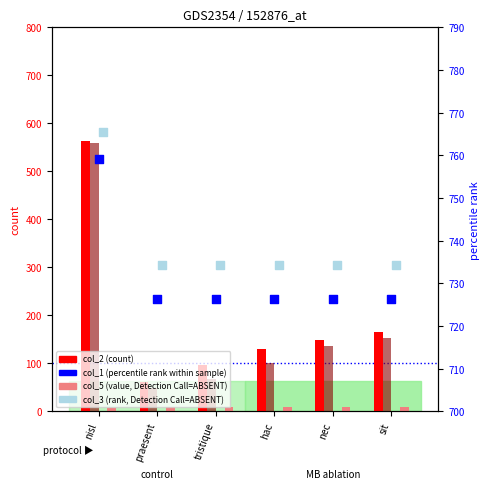

Which series reaches the maximum Y coordinate?

col_3 (rank, Detection Call=ABSENT)